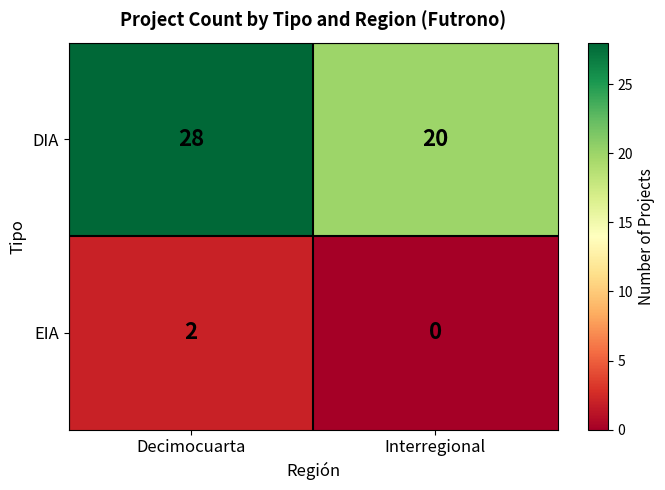

Is it true that DIA equals 28 at Decimocuarta?

True